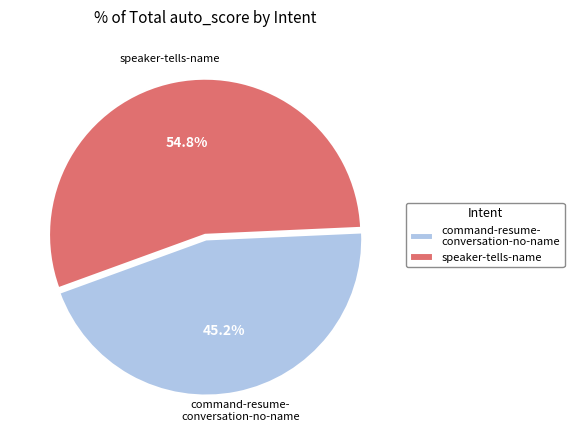

Does speaker-tells-name account for over 50% of the chart?

Yes